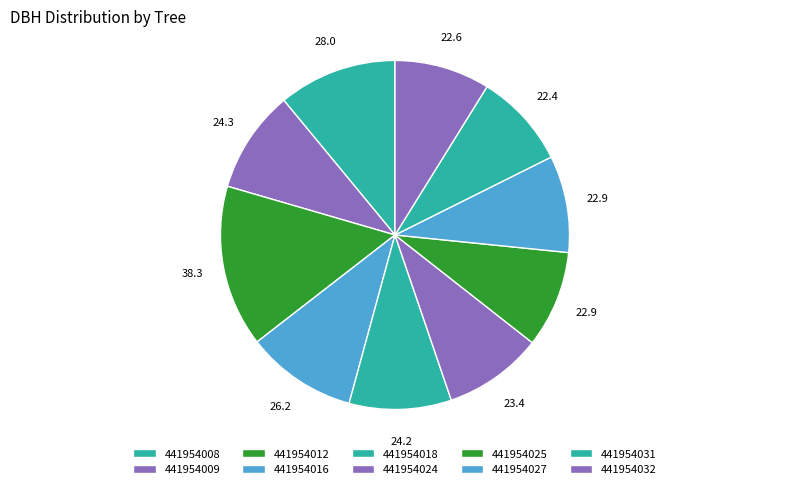

Which category has the biggest portion of the pie?

441954012